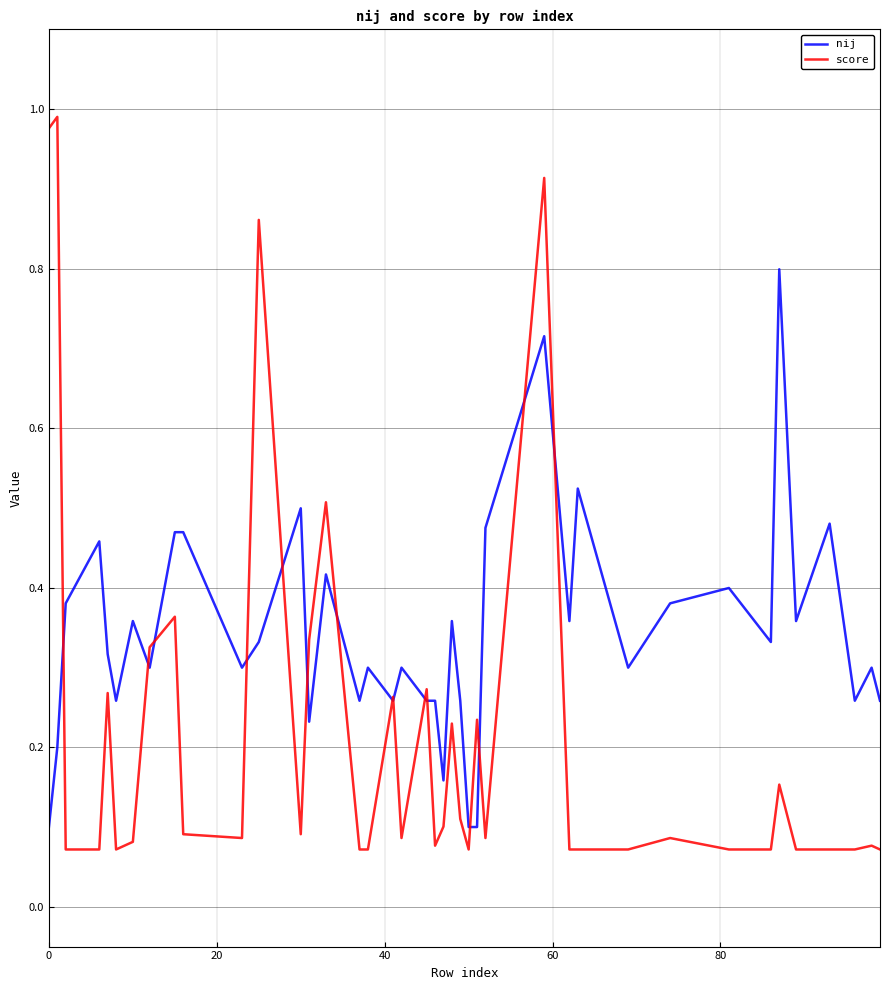

List the series in order of their peak value, highest first.

score, nij